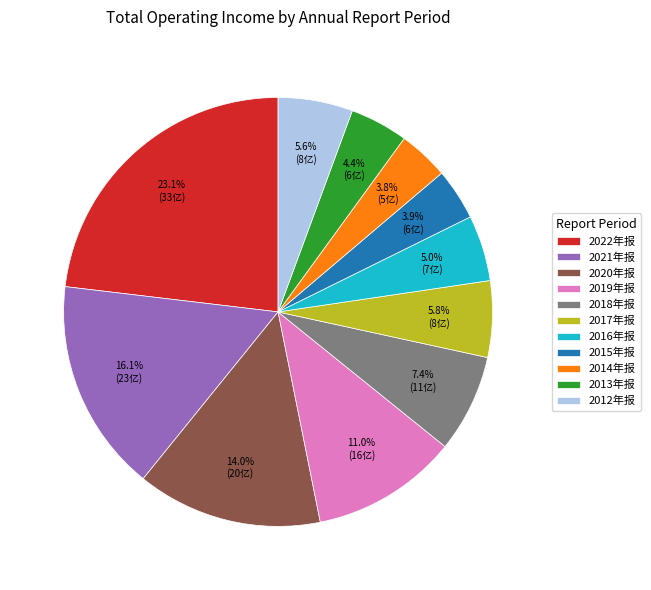

The 2015年报 slice represents 4% of the pie. True or false?

True